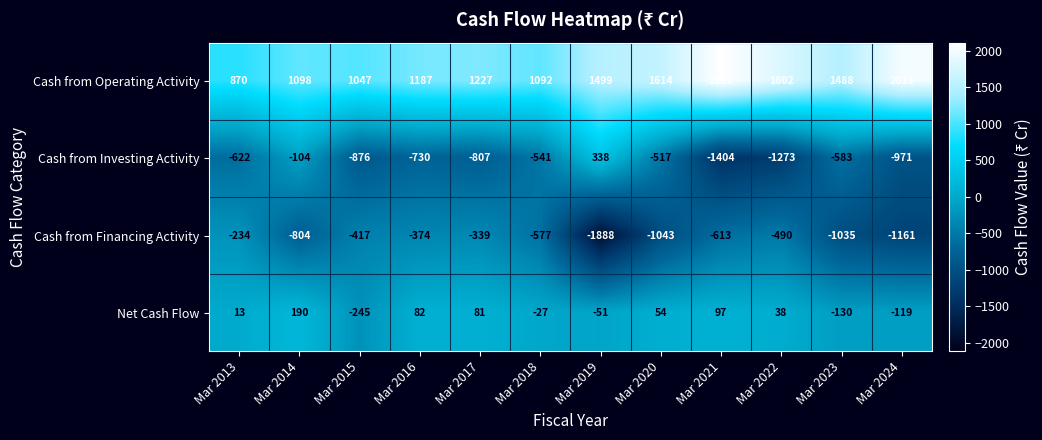

What is the difference between the highest and lowest values at Mar 2019?

3387